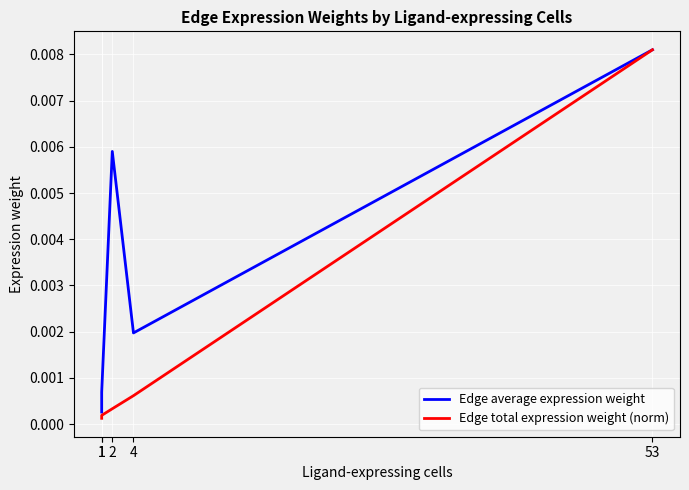

True or false: Edge total expression weight (norm) and Edge average expression weight intersect in this chart.

False